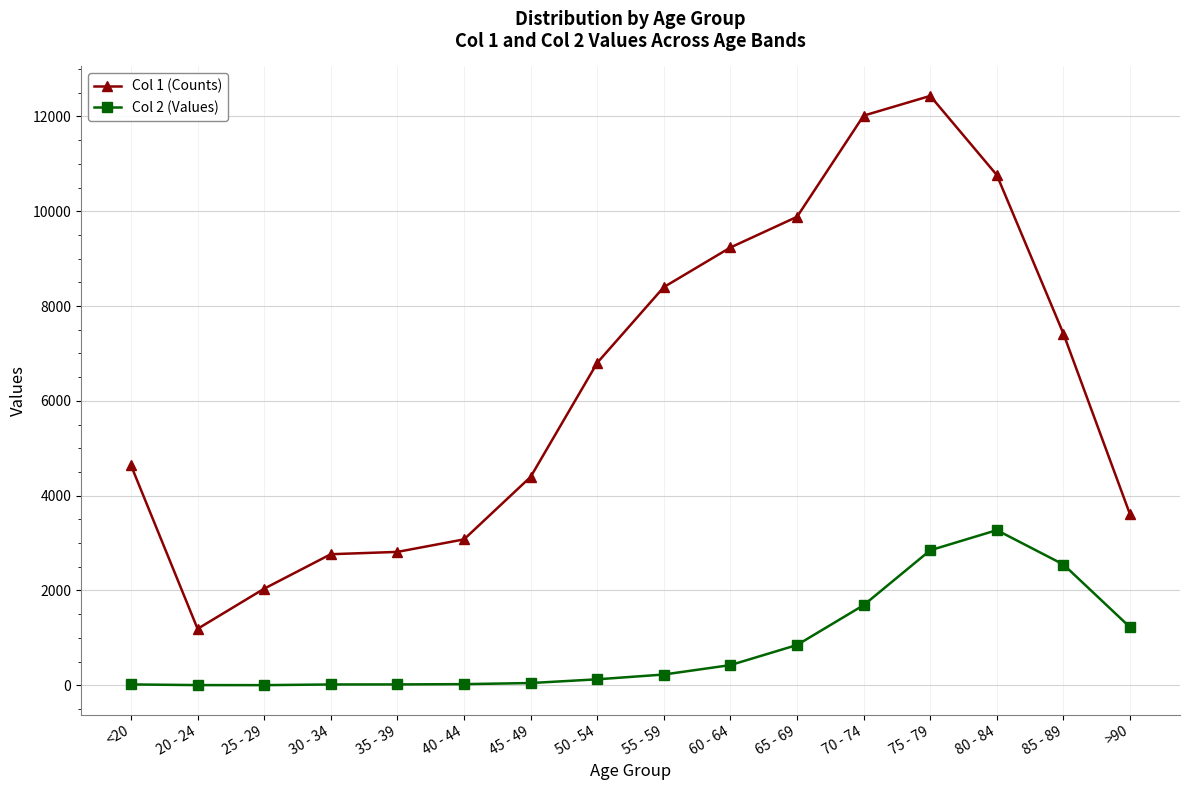

The value of Col 1 (Counts) at 55 - 59 is 8400. True or false?

True